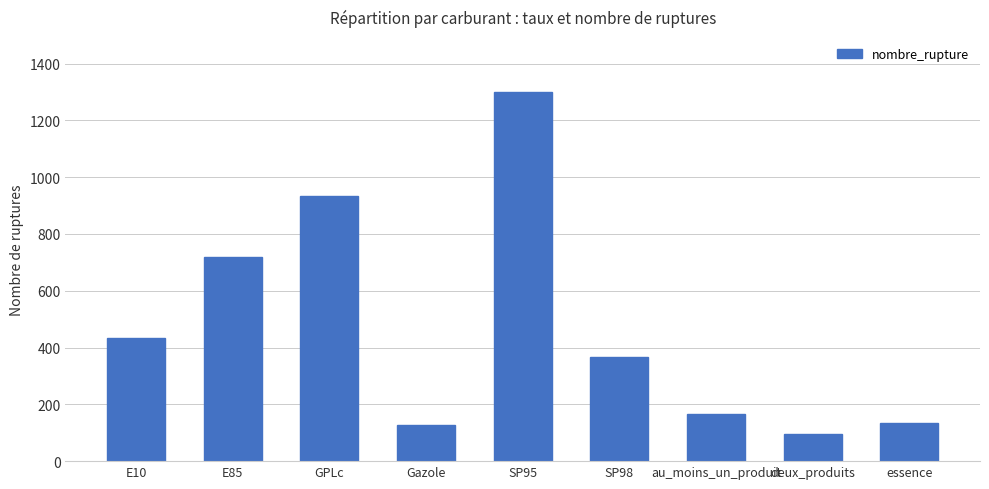

The chart shows a value of 166 at au_moins_un_produit. True or false?

True